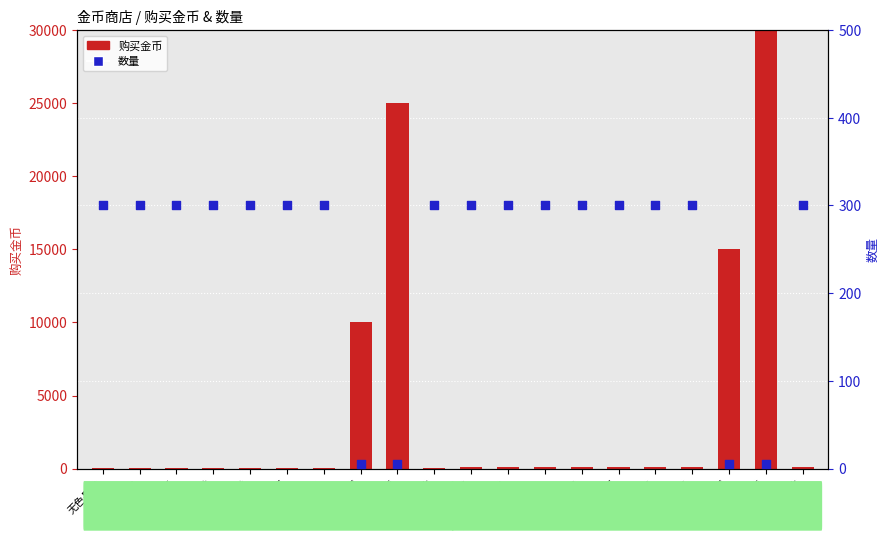

Which series reaches the maximum Y coordinate?

购买金币